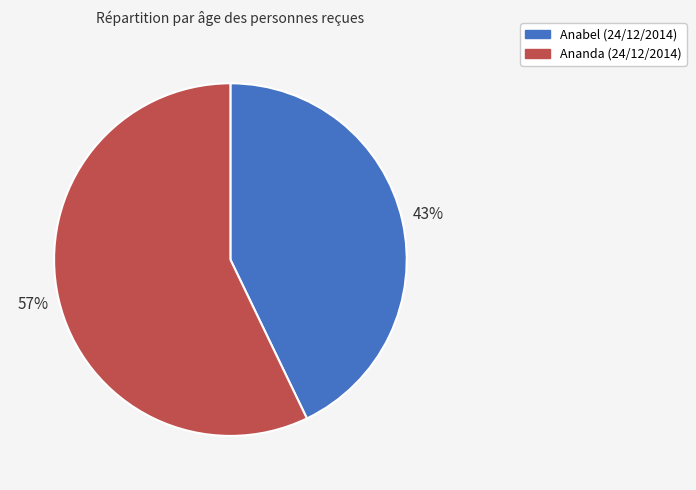

The Ananda (24/12/2014) slice represents 68% of the pie. True or false?

False